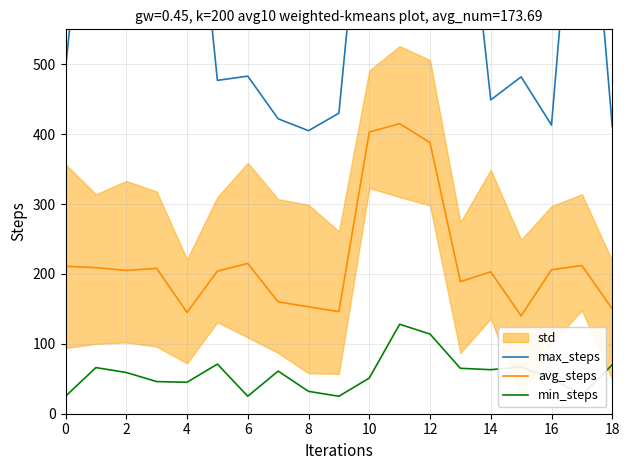

True or false: avg_steps and min_steps intersect in this chart.

False